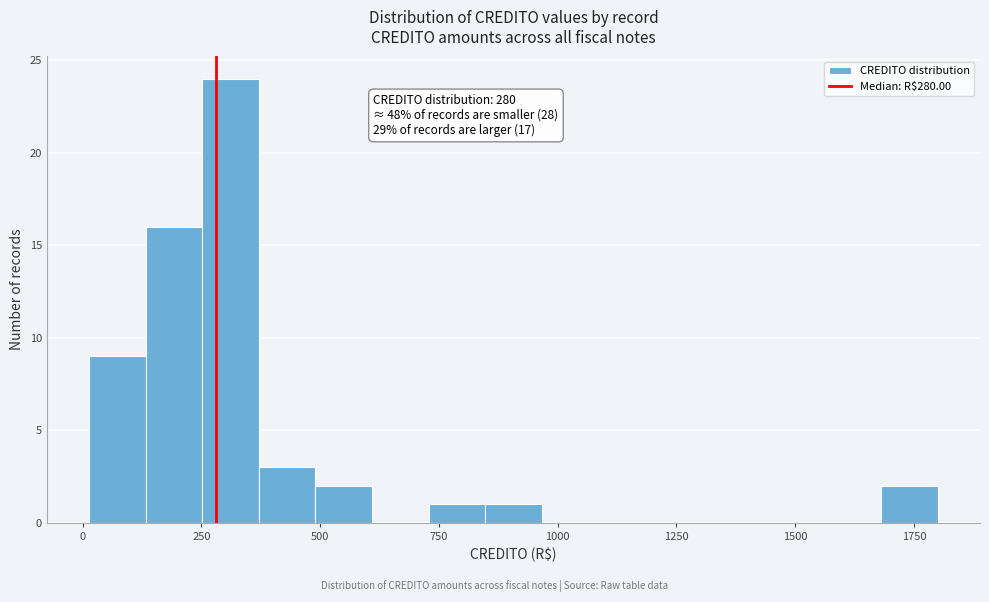

Around what value on the x-axis is the tallest bar? Give the approximate position of its centre, as read against the axis.

300